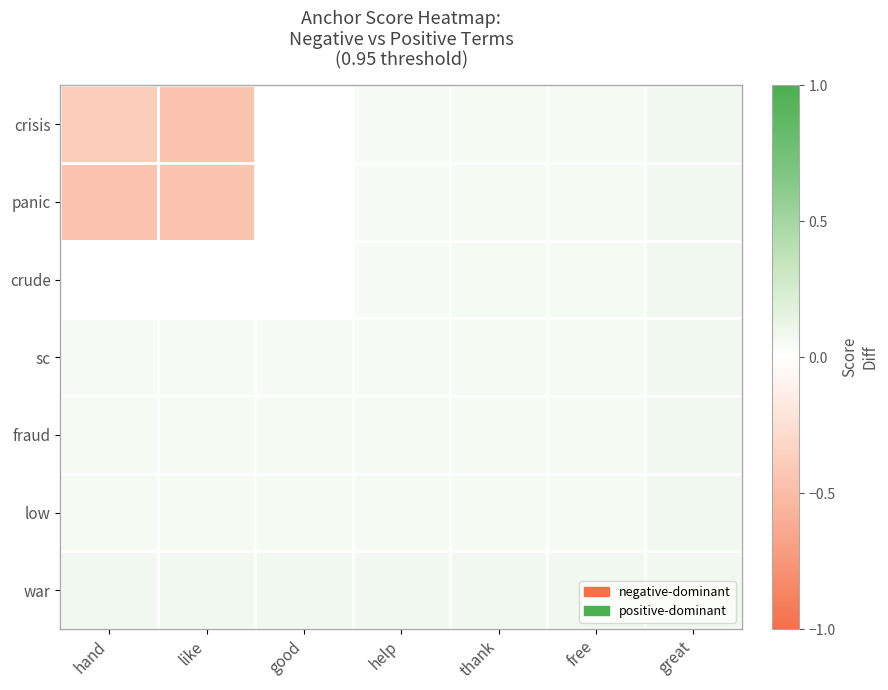

How many data points does each series have?

7